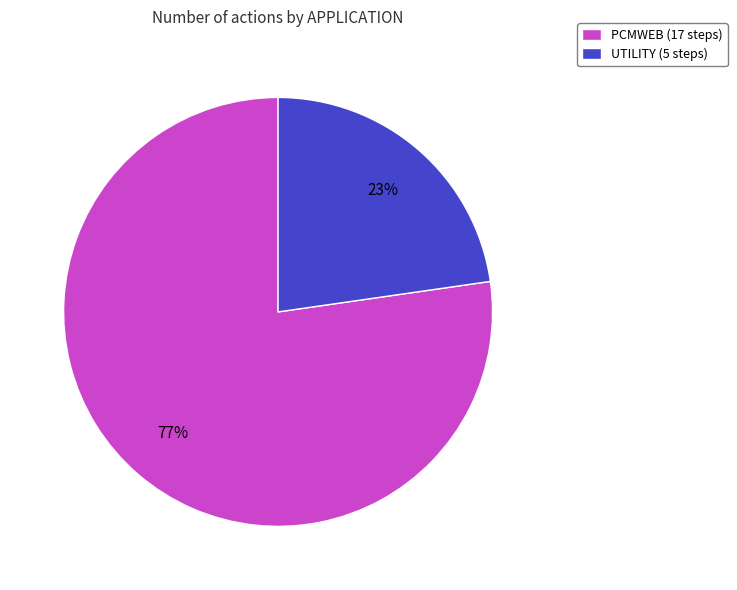

True or false: UTILITY accounts for 23% of the total.

True